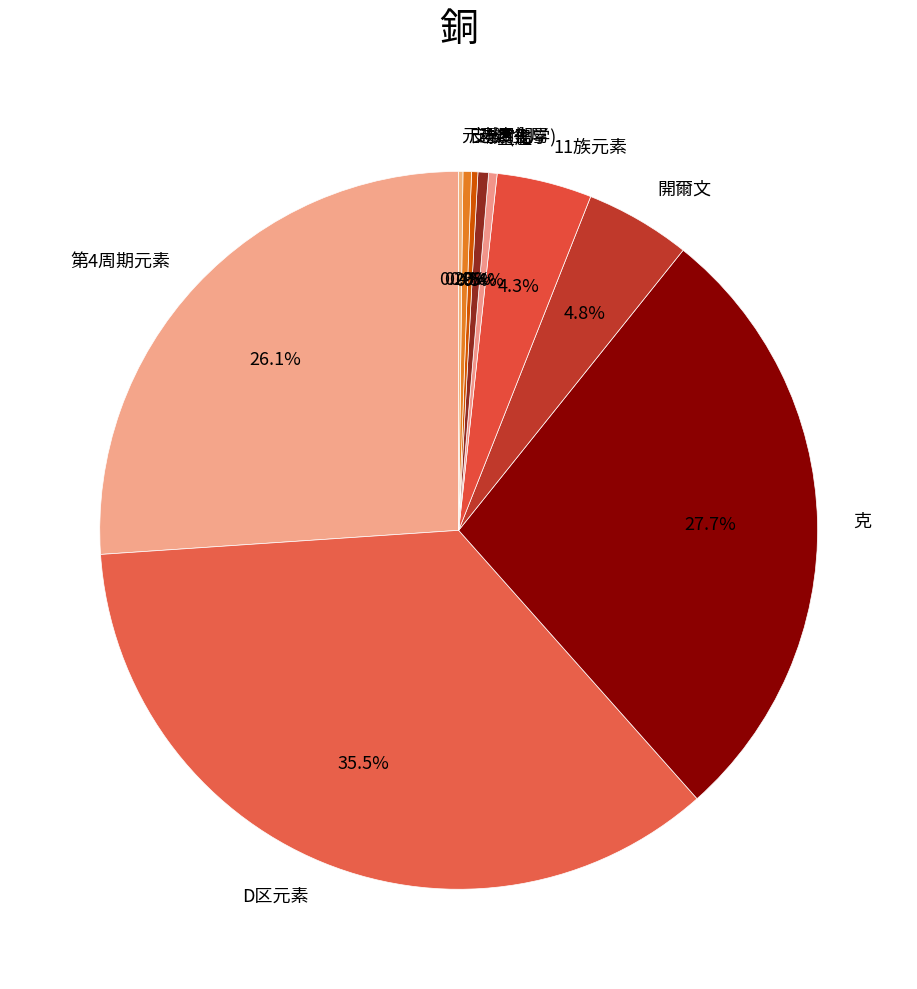

What portion of the pie excludes 皮米?

99.6%